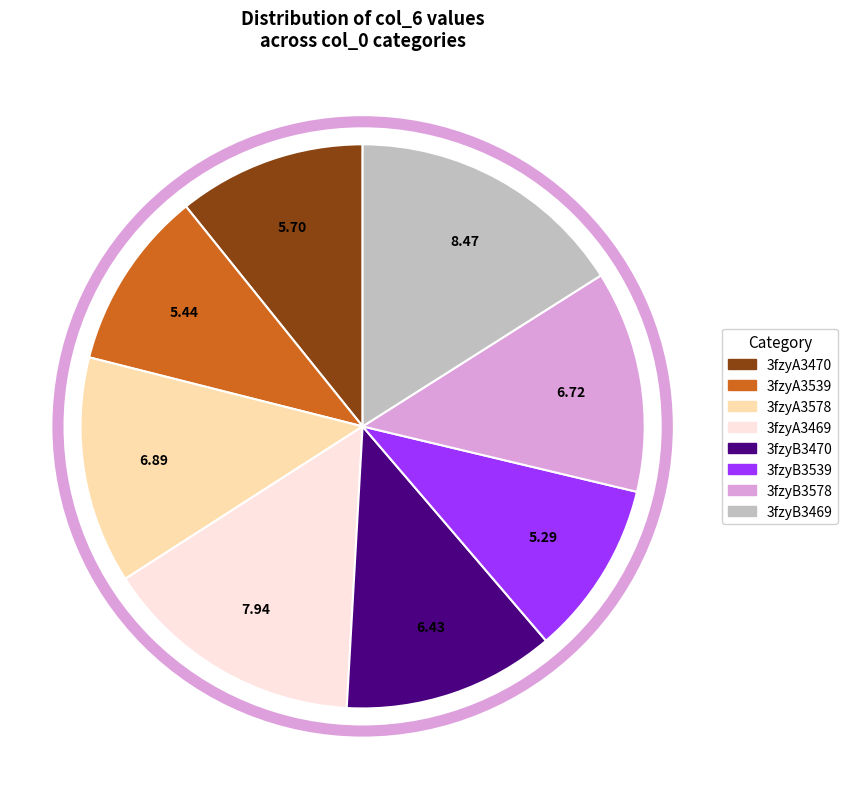

Is 3fzyB3469 the majority of the pie?

No